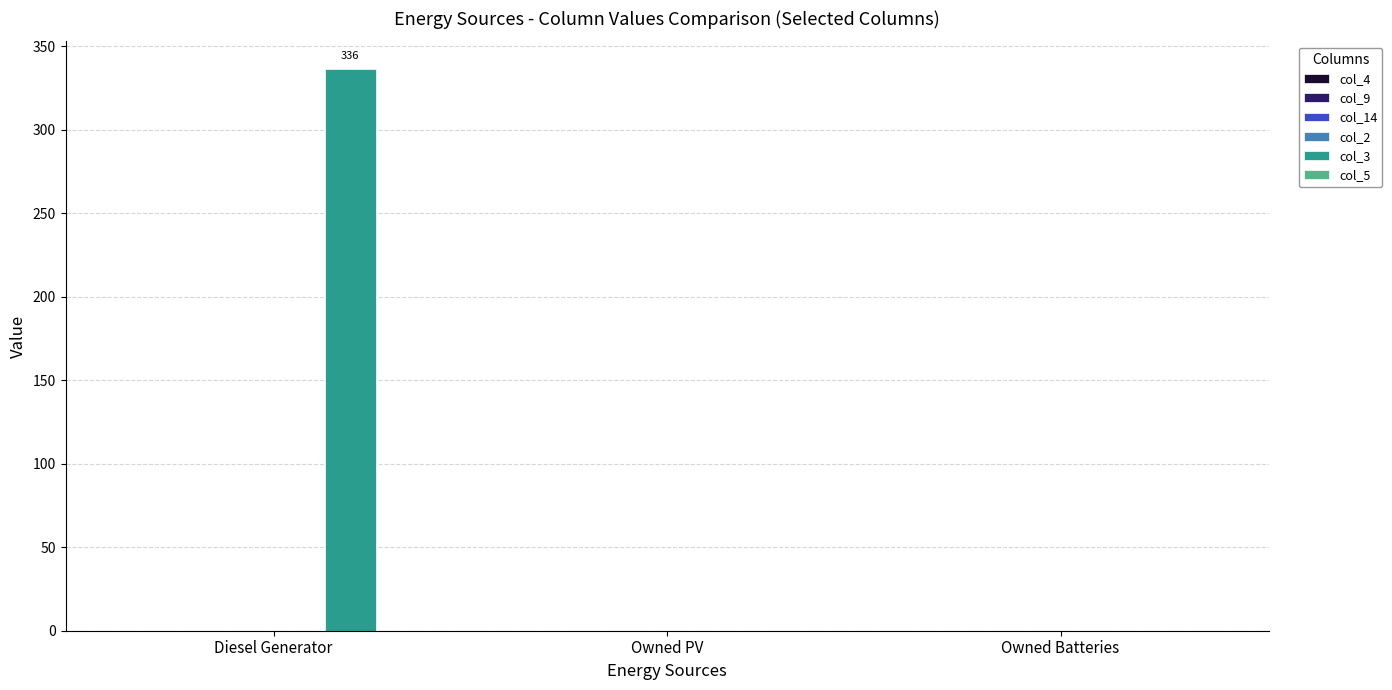

What is the maximum value shown in the chart?

336